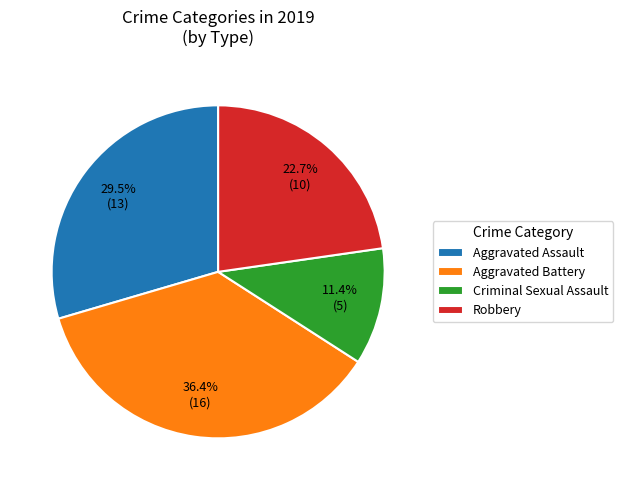

What percentage is NOT represented by Robbery?

77.3%